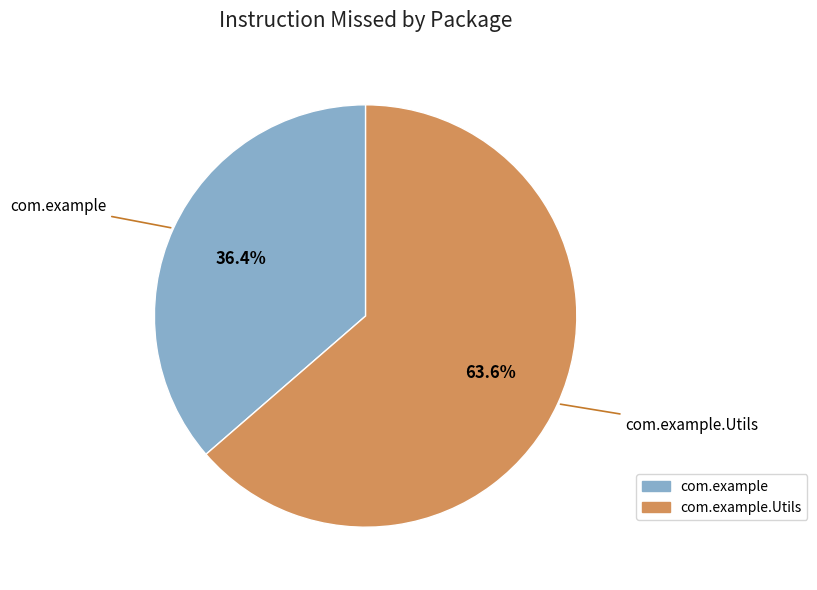

Count the number of slices in the pie.

2